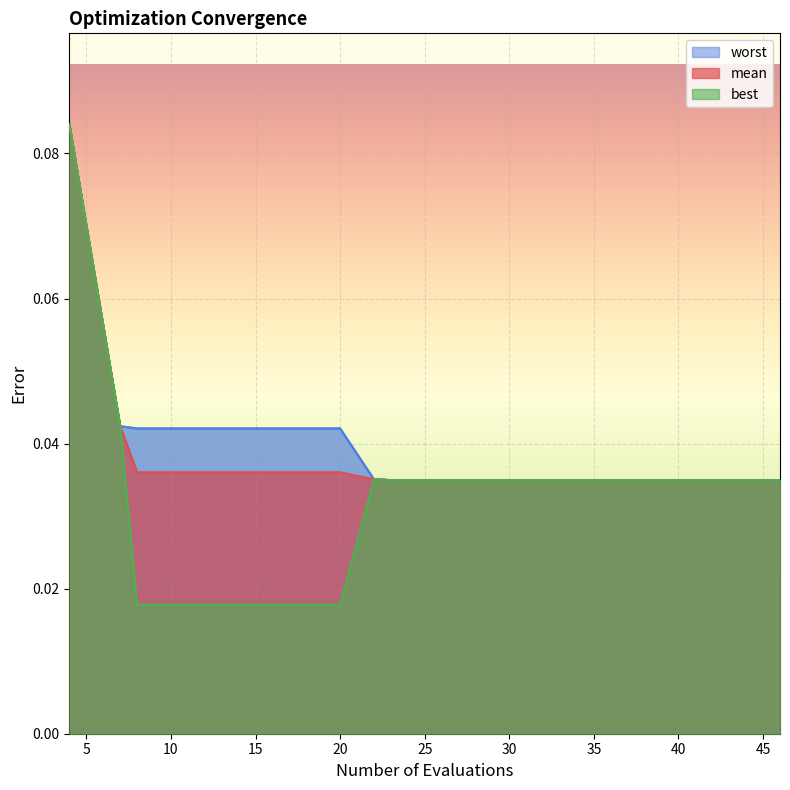

True or false: worst has more than 1 interior local peaks.

False